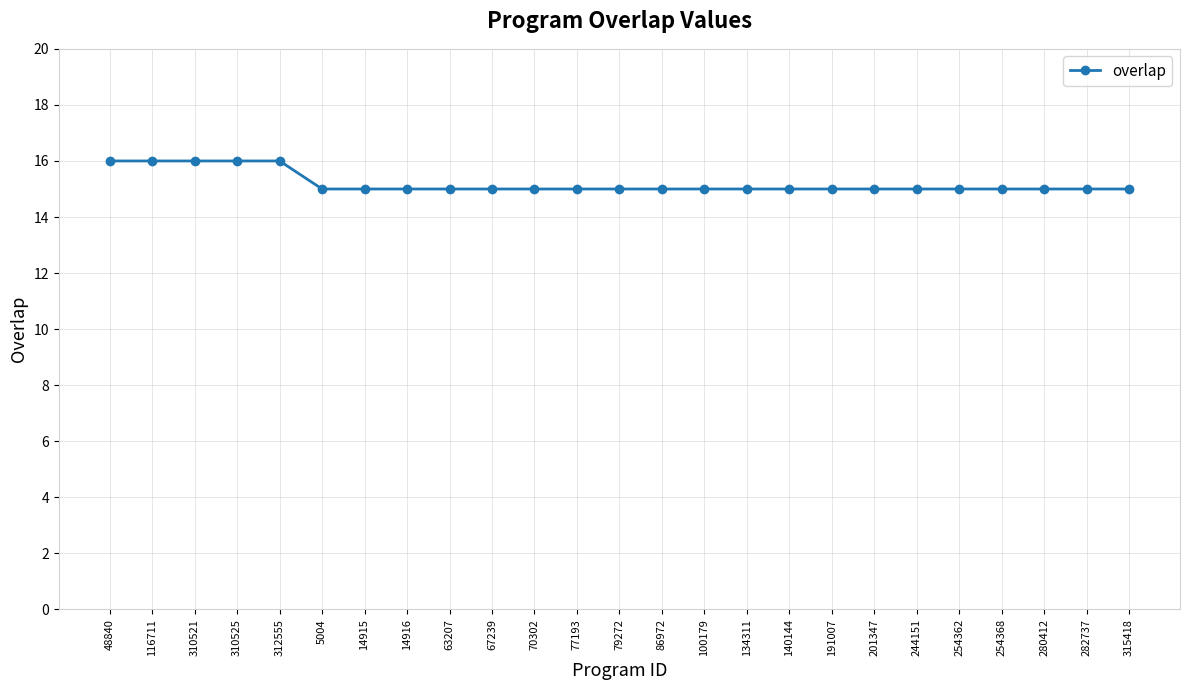

Approximately how many times larger is the value at 48840 compared to 134311?

1.1